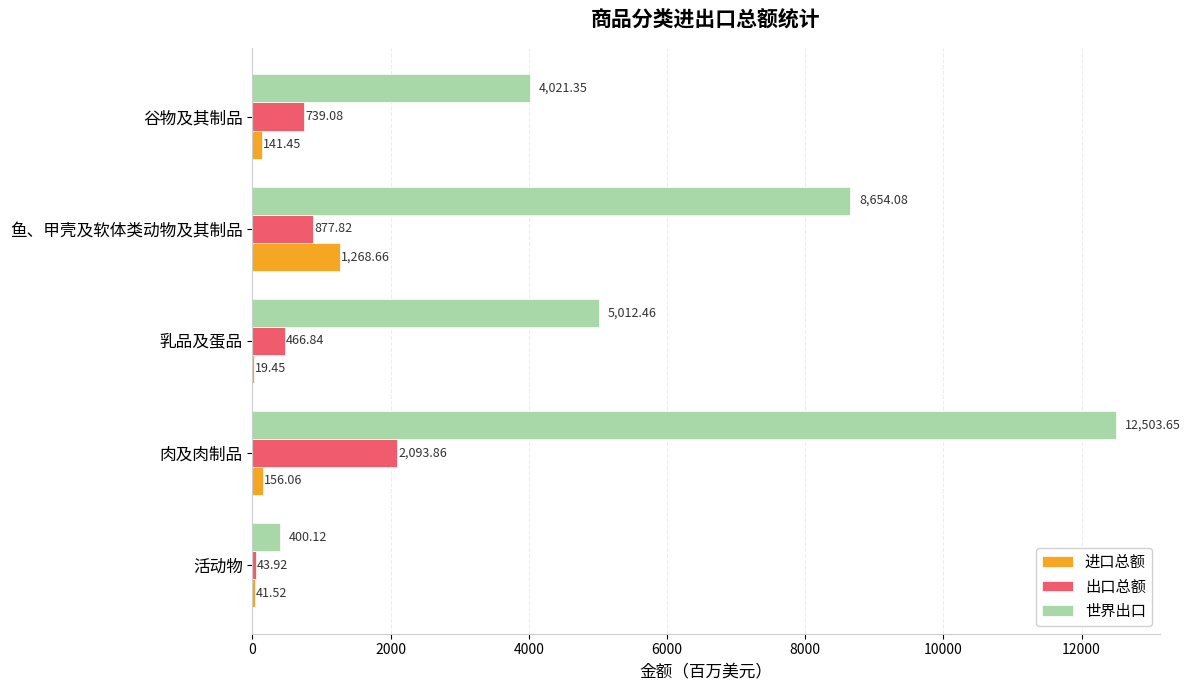

At which label is 出口总额 closest to 1068?

鱼、甲壳及软体类动物及其制品